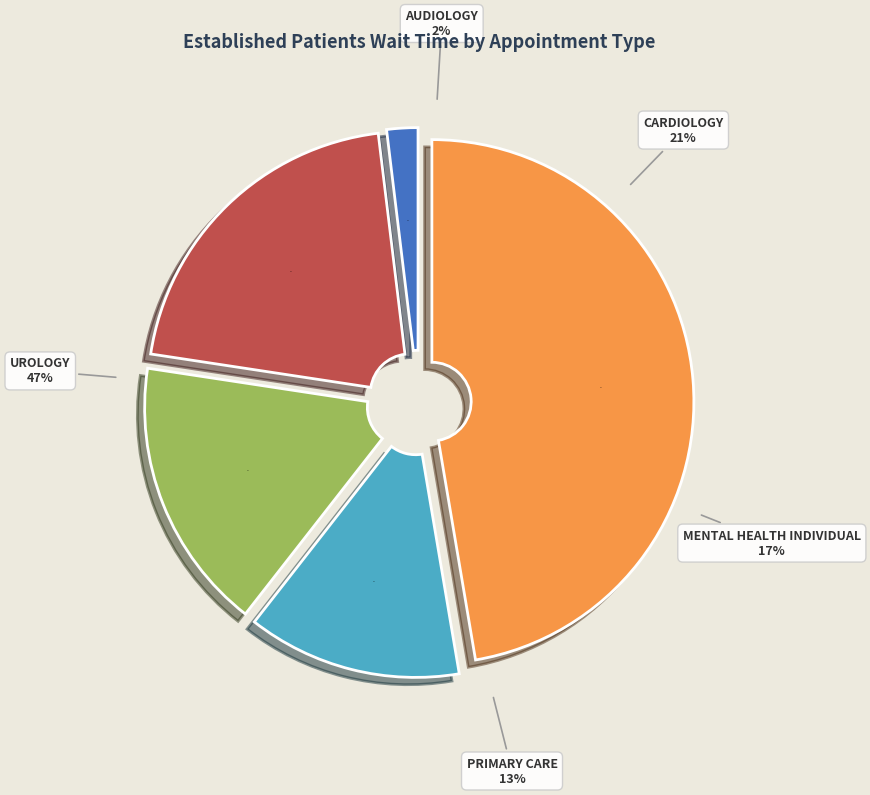

What is the change in value from AUDIOLOGY to CARDIOLOGY?

+8.8